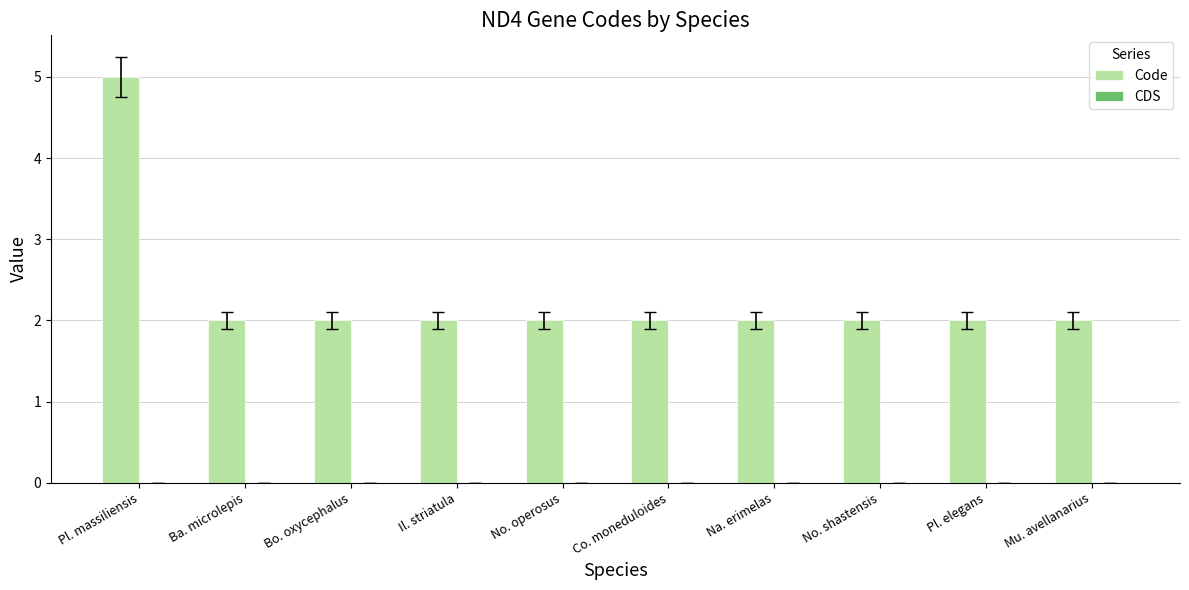

The chart shows a value of 2 at Ba. microlepis. True or false?

True